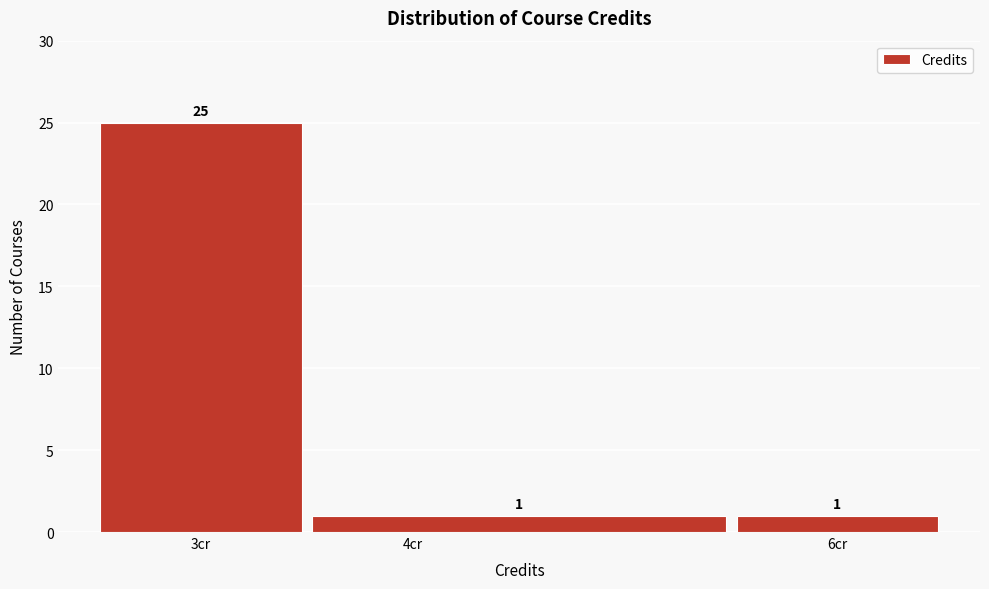

How tall is the bar that spans 3.5 to 5.5 on the x-axis?

1